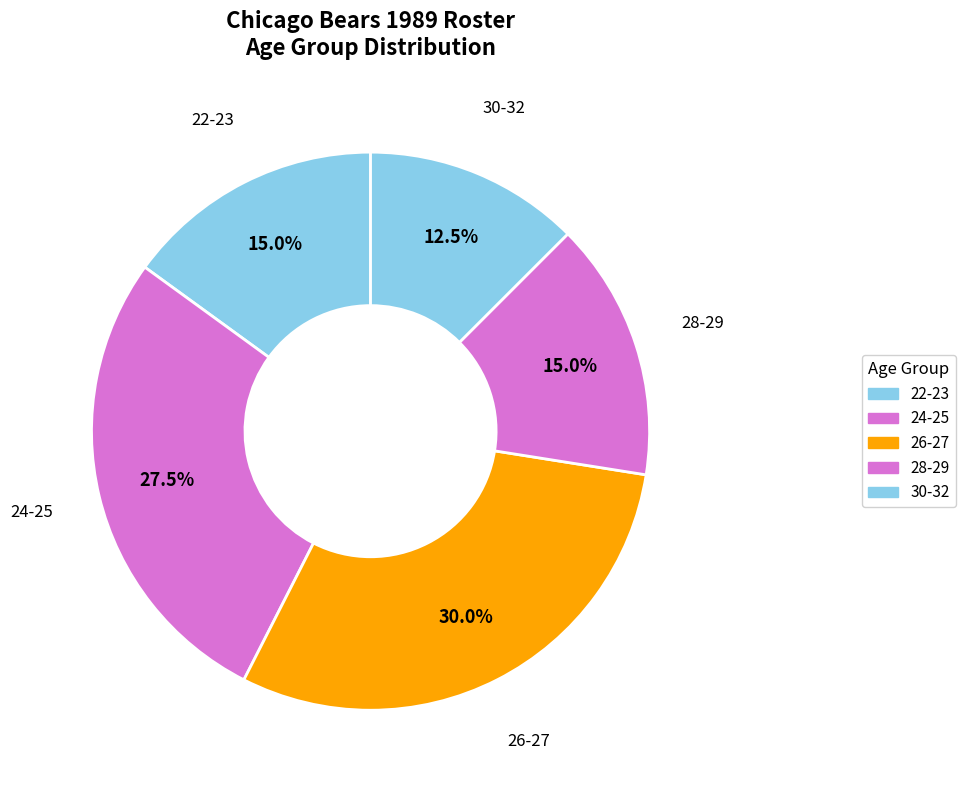

Count the number of slices in the pie.

5